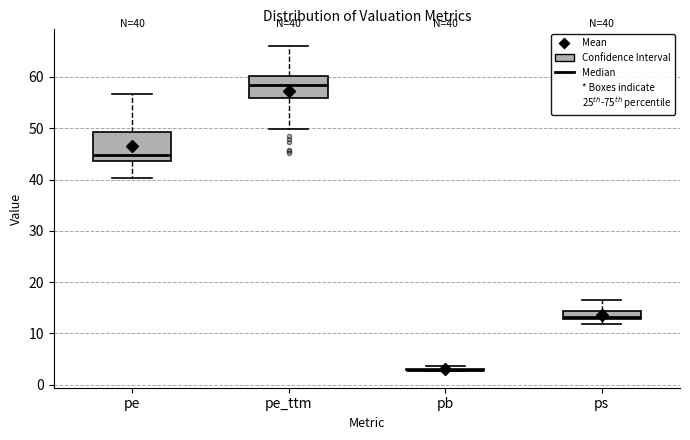

Which box is the tallest, from its lower edge to its upper edge?

pe